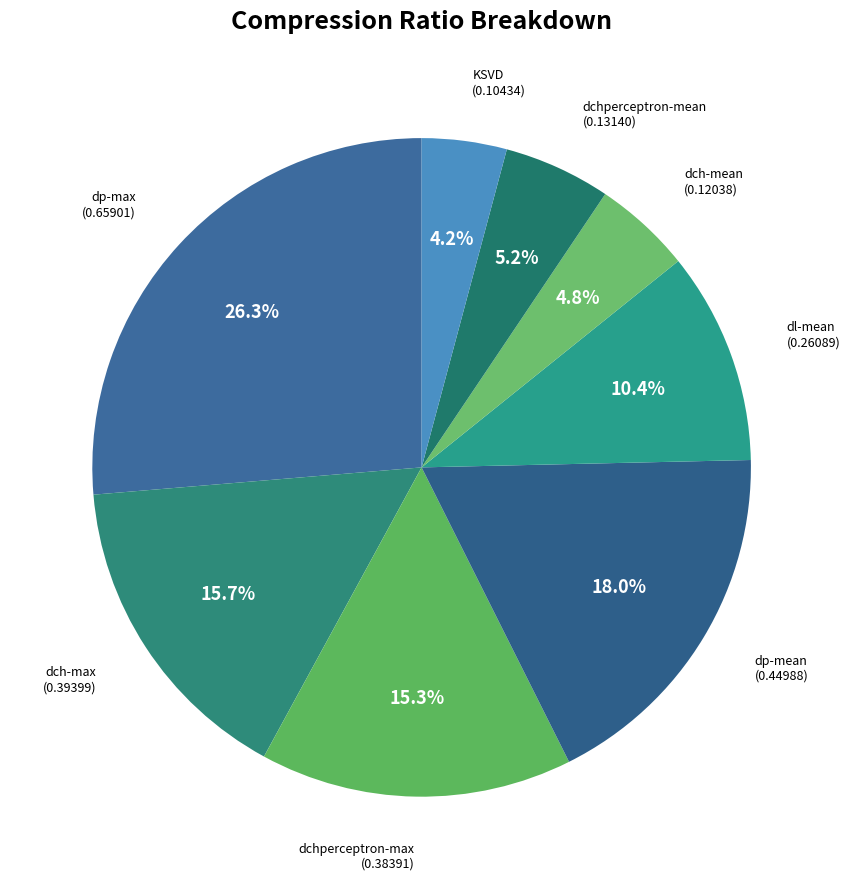

To the nearest percent, what percentage of the pie is dch-max?

16%